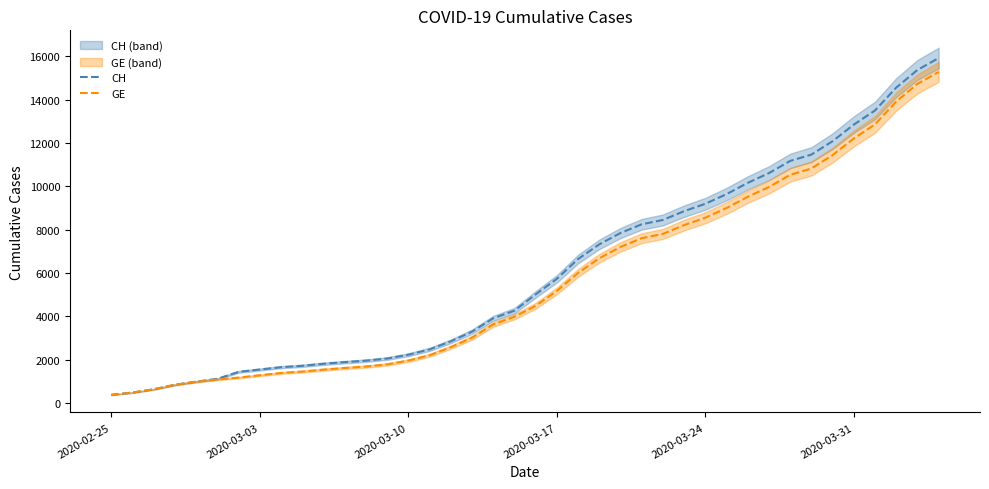

Reading left to right, transcribe all the data shown in this chart.

CH: 375	479	630	840	981	1113	1436	1544	1652	1715	1809	1885	1952	2051	2226	2472	2845	3291	3908	4259	5012	5731	6644	7323	7847	8249	8449	8855	9196	9642	10162	10613	11175	11467	12086	12852	13505	14561	15375	15926
GE: 375	479	630	840	981	1083	1171	1278	1384	1447	1538	1614	1681	1780	1955	2201	2574	3010	3627	3978	4485	5174	6002	6681	7205	7607	7807	8213	8554	9000	9520	9971	10533	10825	11444	12210	12863	13919	14733	15284